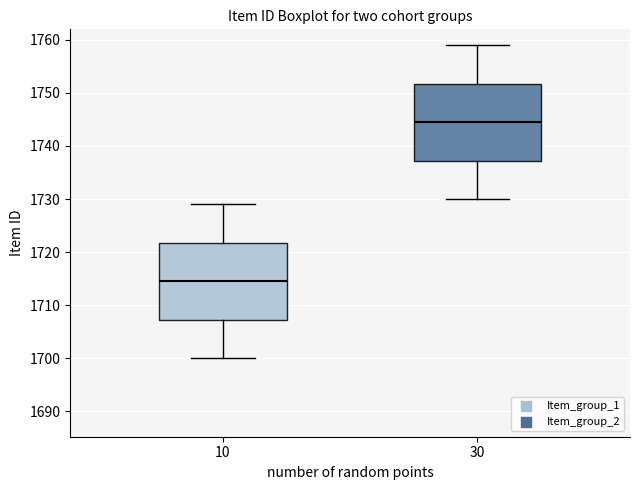

Where does the median line of the box at x = 30 sit on the y-axis? The values are not printed on the chart, so give them approximately, as read against the axis.

1745